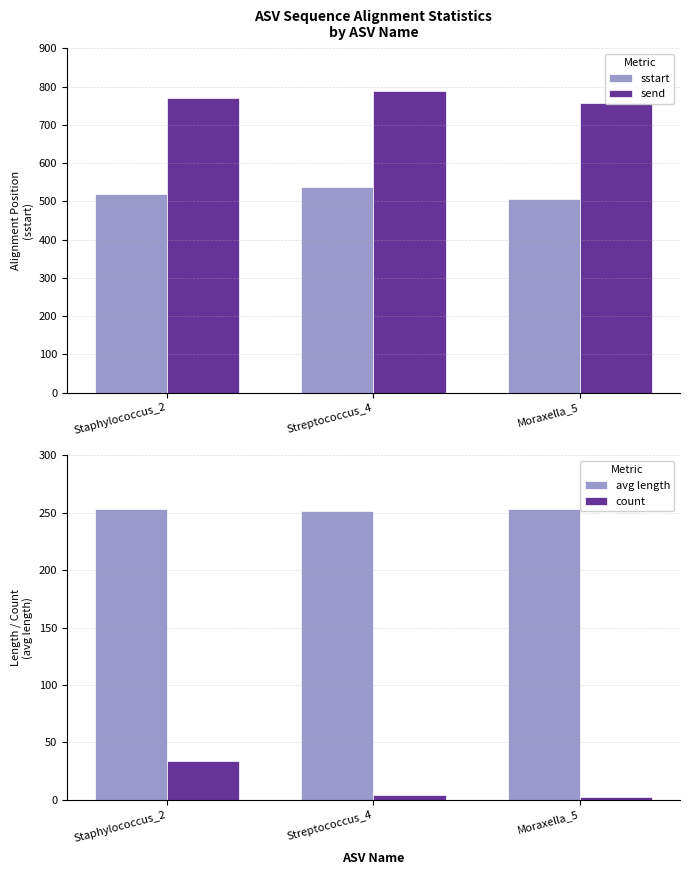

What is the total value across all series at Moraxella_5?

1519